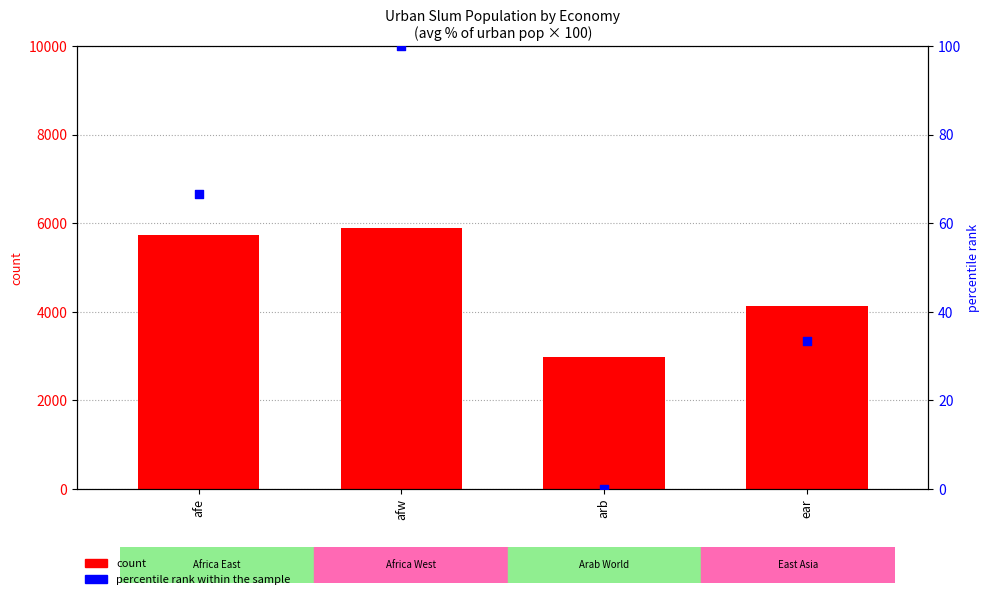

Is the value of percentile rank within the sample at afw greater than the value of count at ear?

No